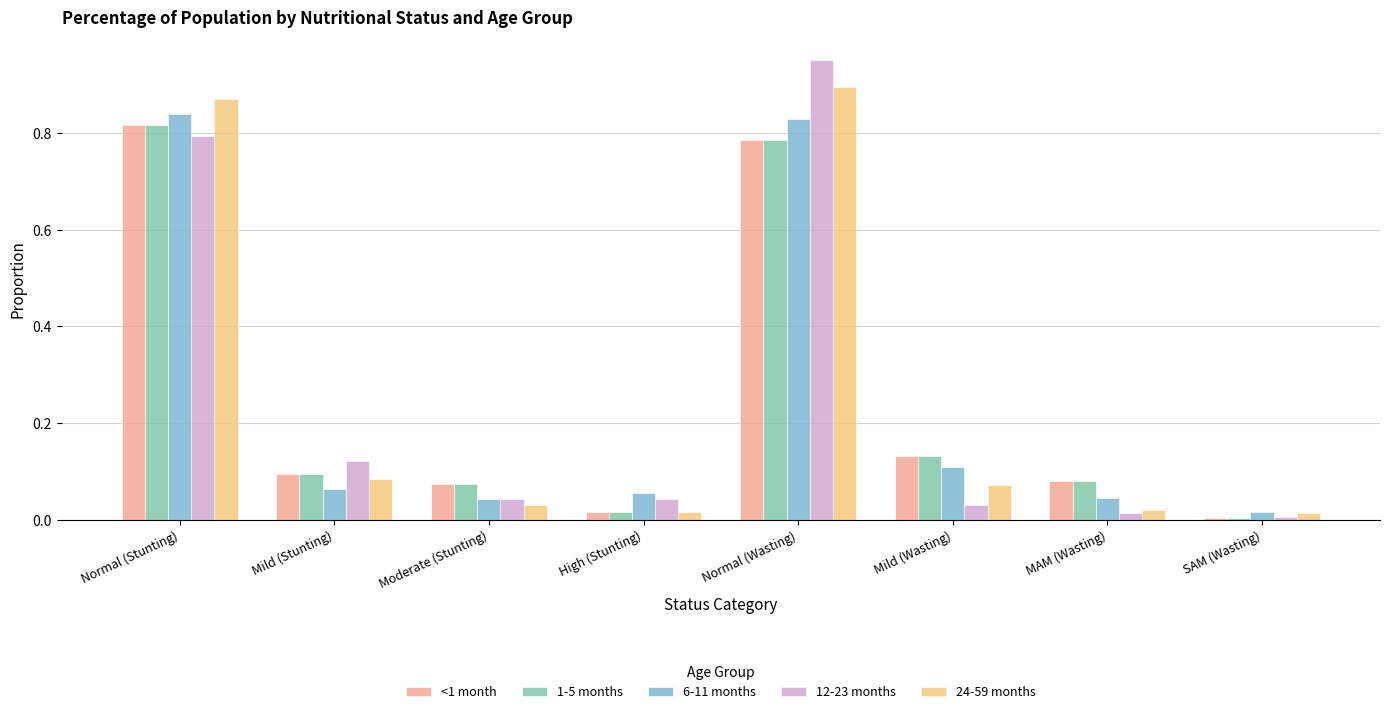

Are the bars grouped side by side (vs. stacked)?

Yes